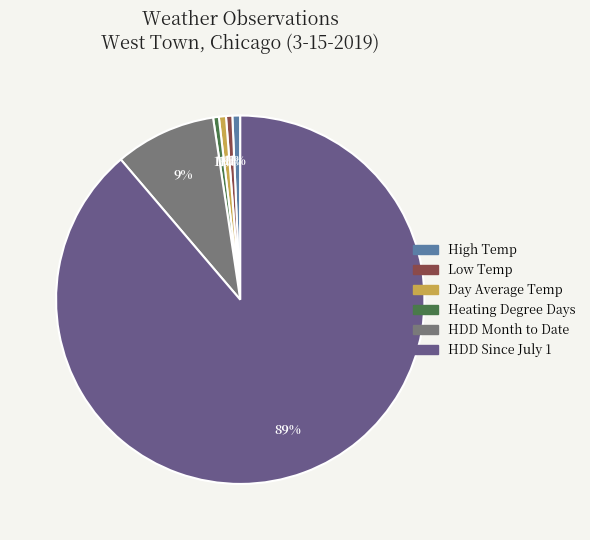

Is HDD Since July 1 the majority of the pie?

Yes